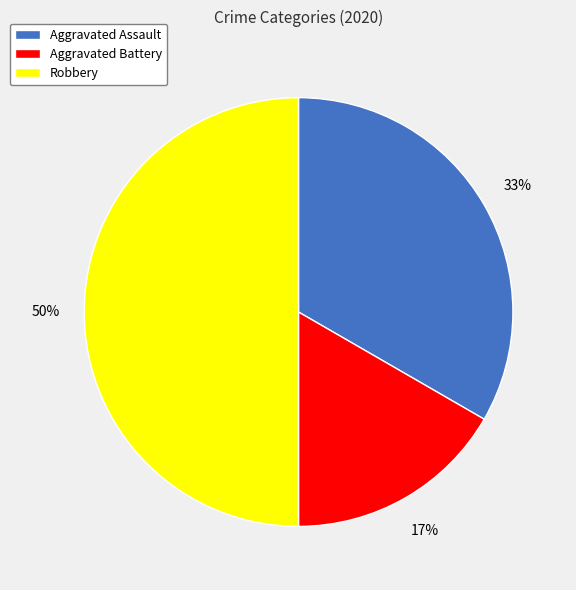

To the nearest percent, what is the combined percentage of Aggravated Battery and Aggravated Assault?

50%